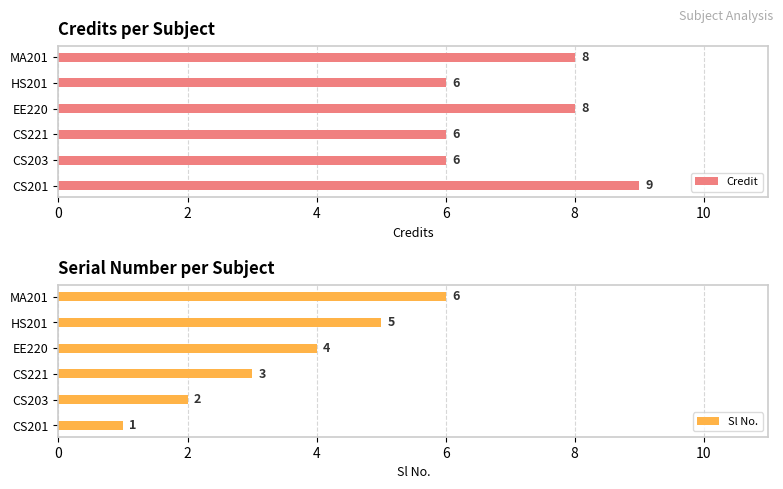

What is the maximum value shown in the chart?

9